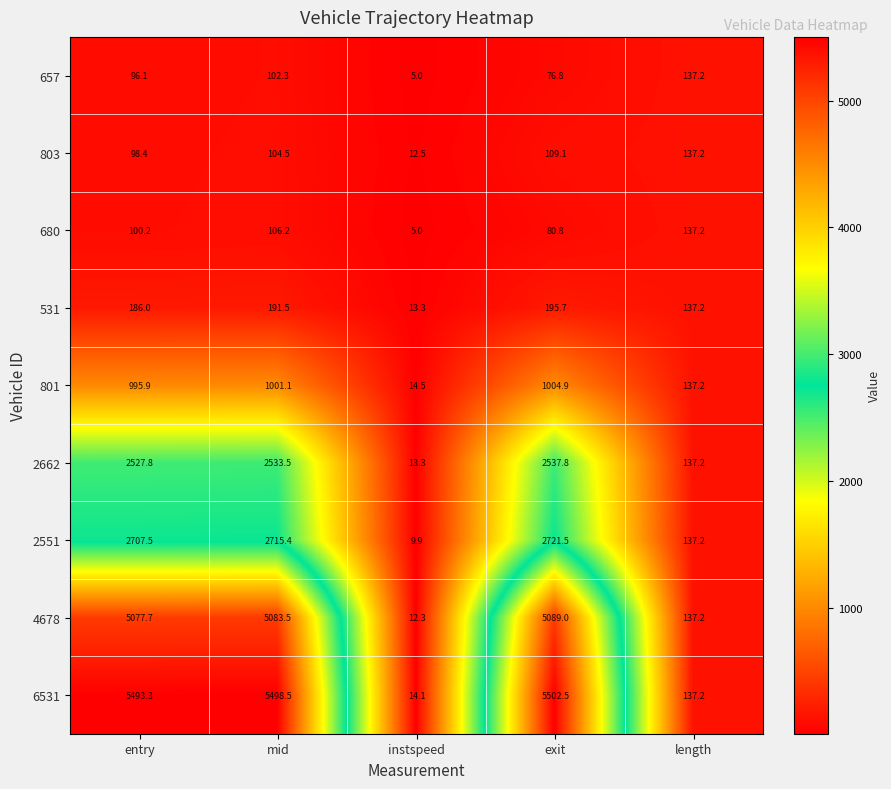

What is the approximate value of 4678 at mid?

5083.5